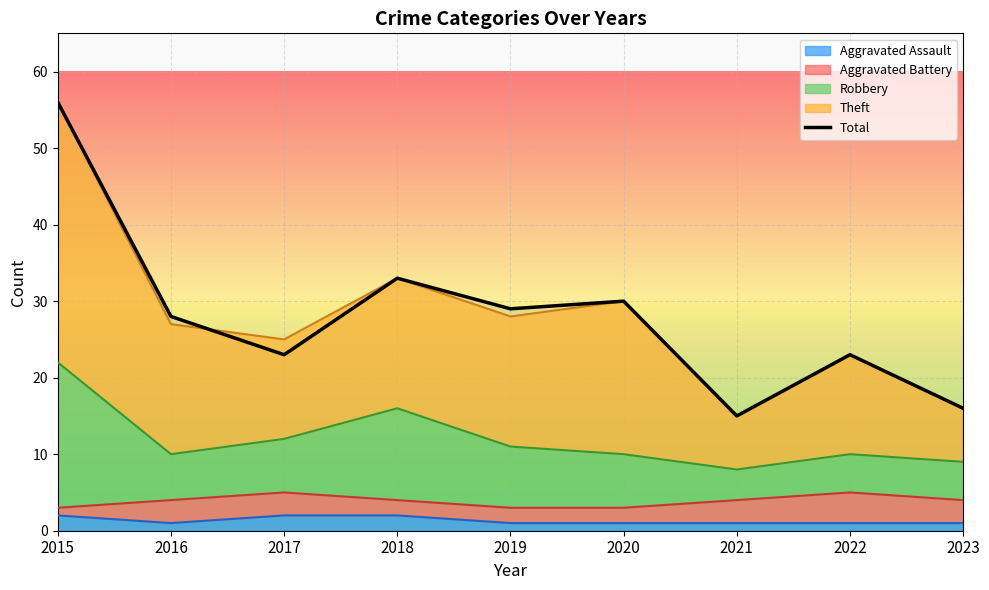

List the labels in order of value, largest first.

2015, 2018, 2020, 2019, 2016, 2017, 2022, 2023, 2021